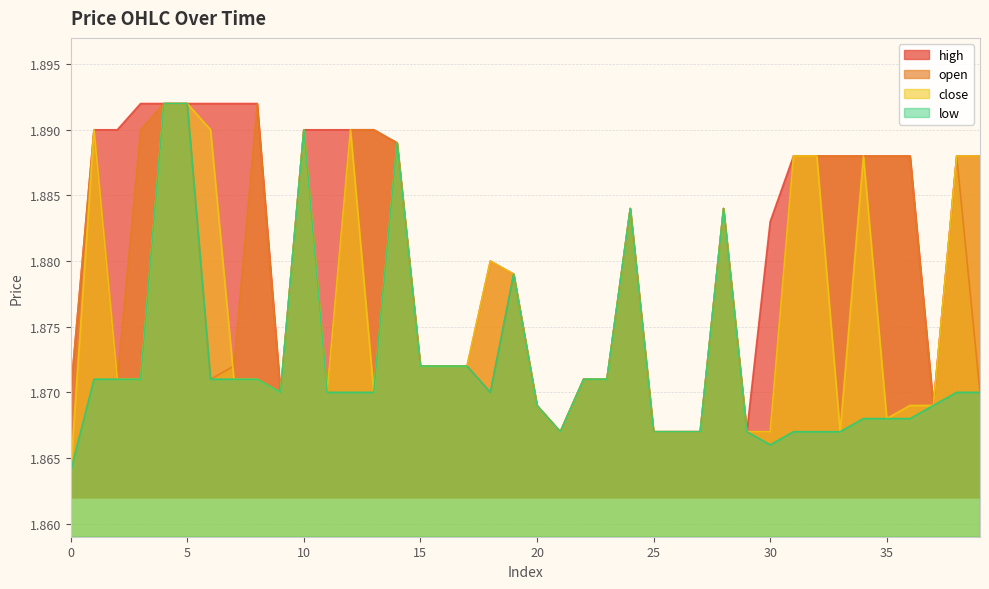

At which category is the sum across all series the highest?

4